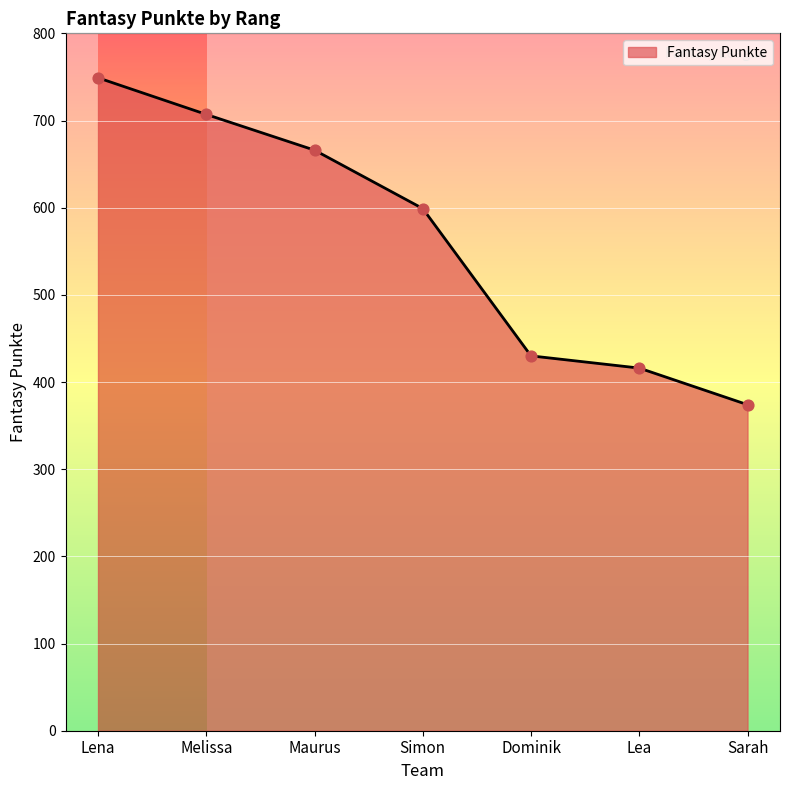

What is the change in value from Maurus to Dominik?

-236